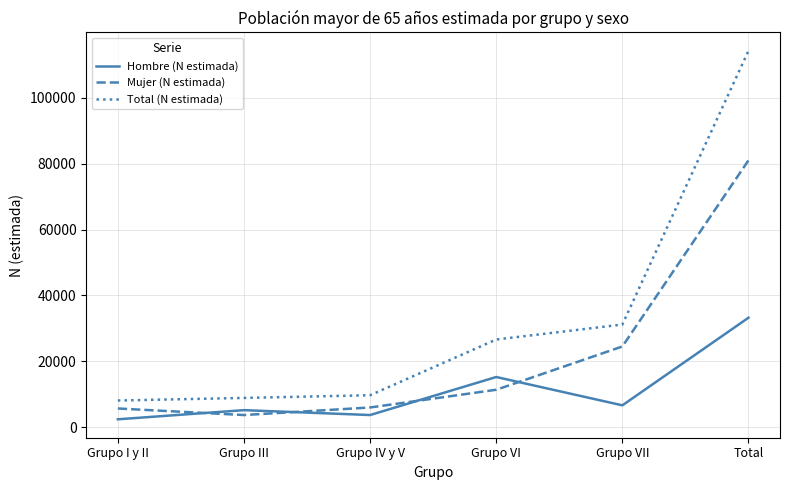

At which category is the sum across all series the highest?

Total